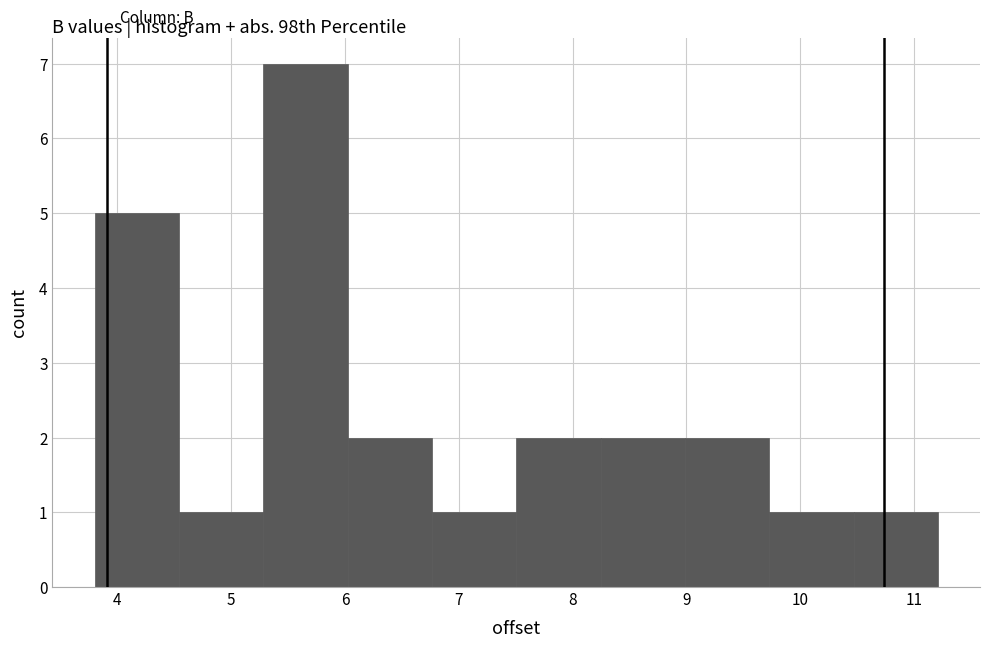

Which range on the x-axis has the tallest bar?

5.3 to 6.0